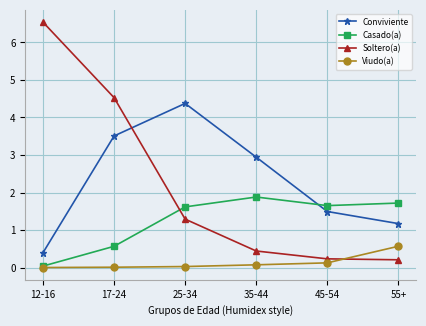

What is the label of the 2nd point from the right?

45-54